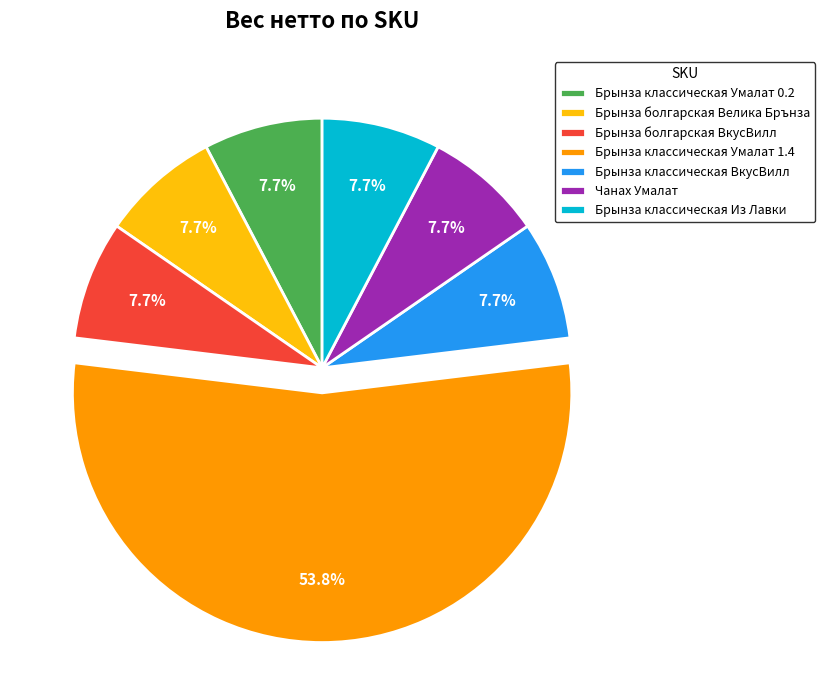

How many segments does this pie chart have?

7